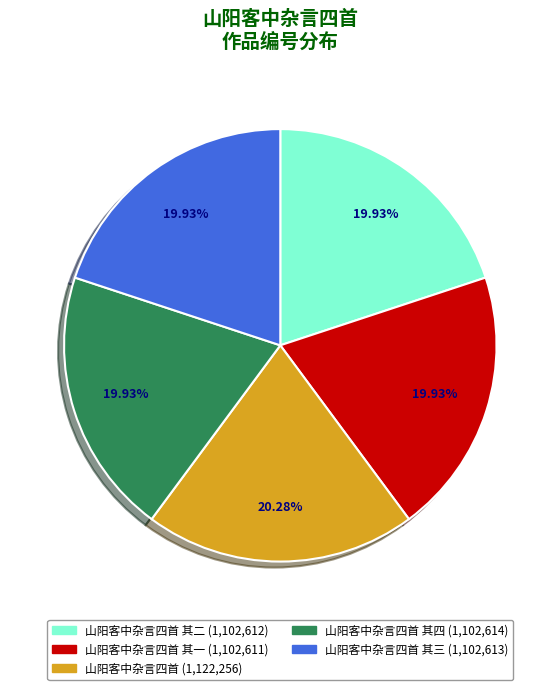

Is there a majority slice in this chart?

No